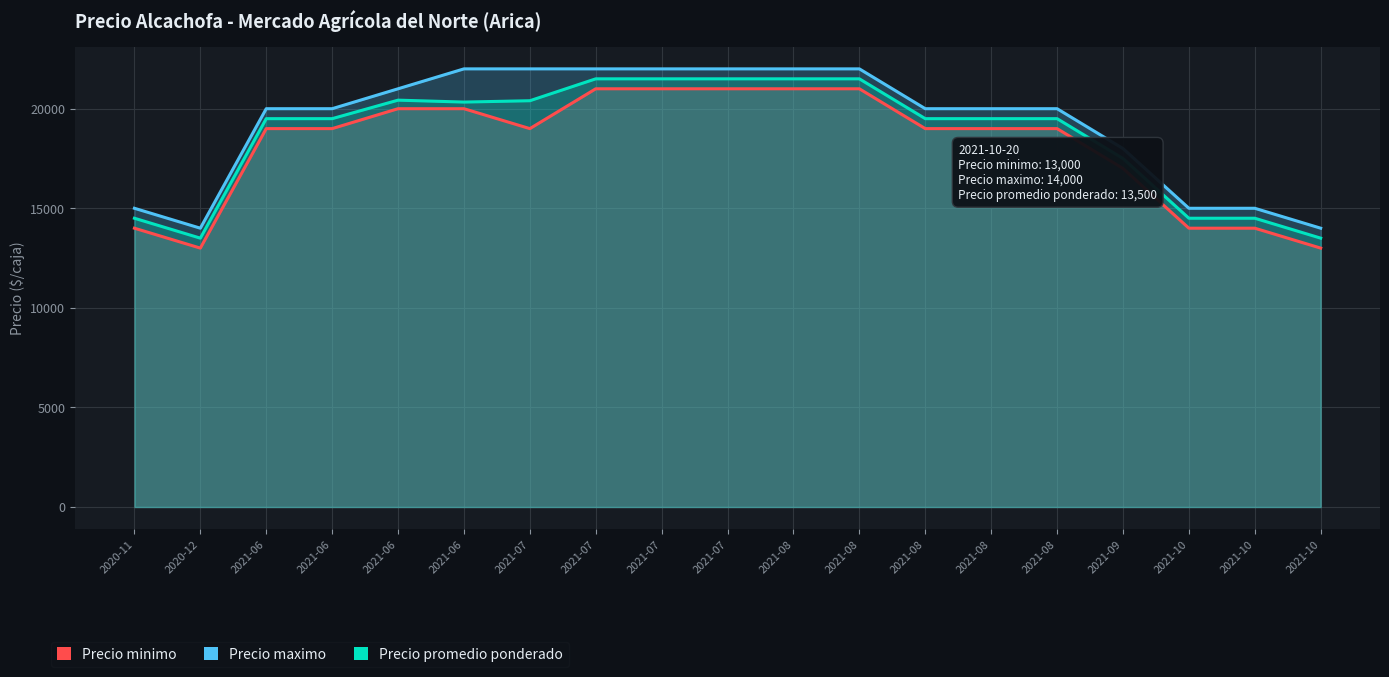

What are all the series names shown in the legend?

Precio minimo, Precio maximo, Precio promedio ponderado